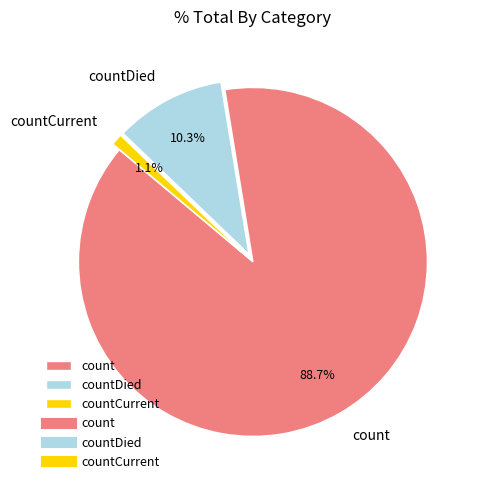

To the nearest percent, what is the combined percentage of countDied and count?

99%